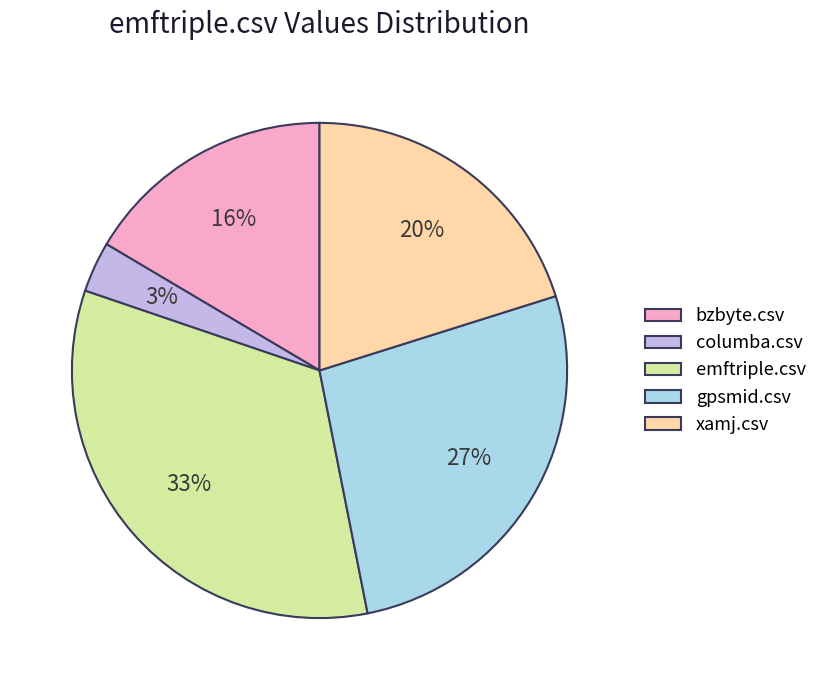

Which slice is the smallest?

columba.csv